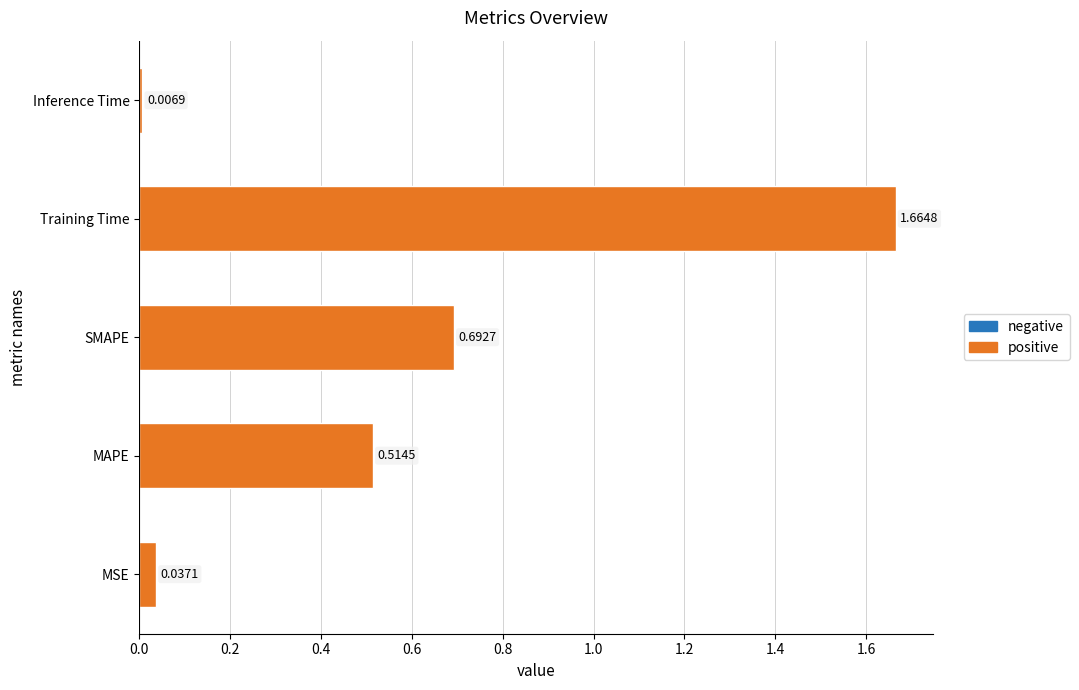

Which label corresponds to the smallest value in the chart?

Inference Time